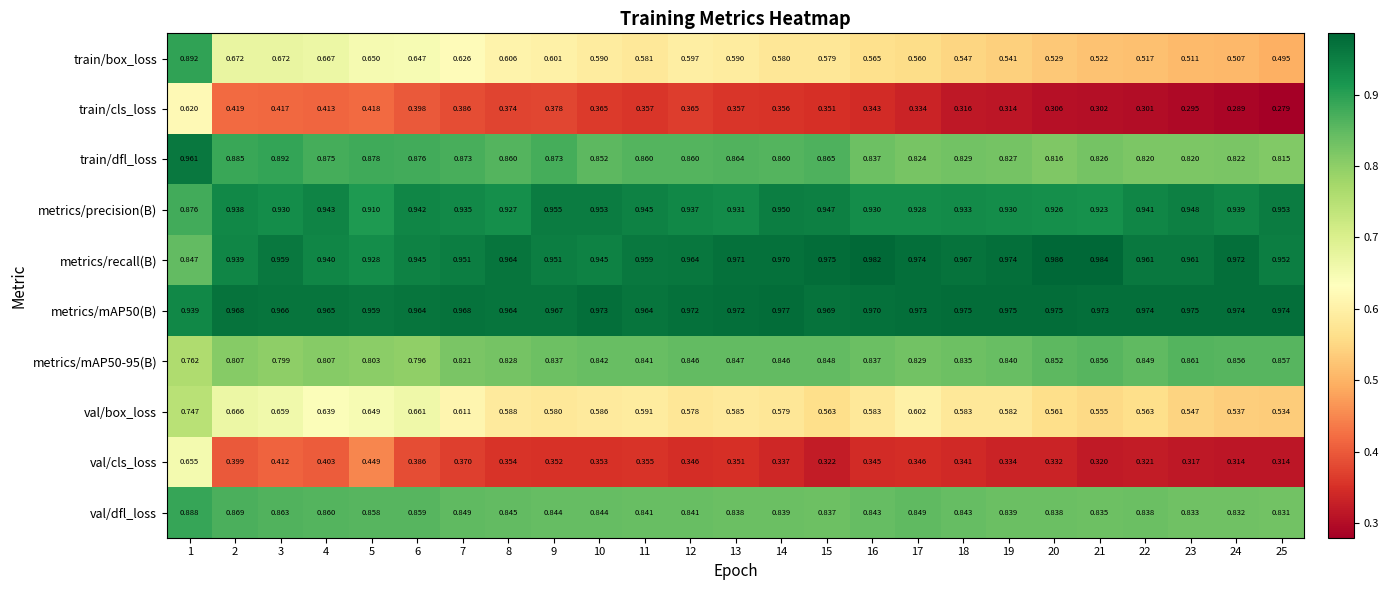

Between 4 and 13, which series saw the biggest shift?

train/box_loss